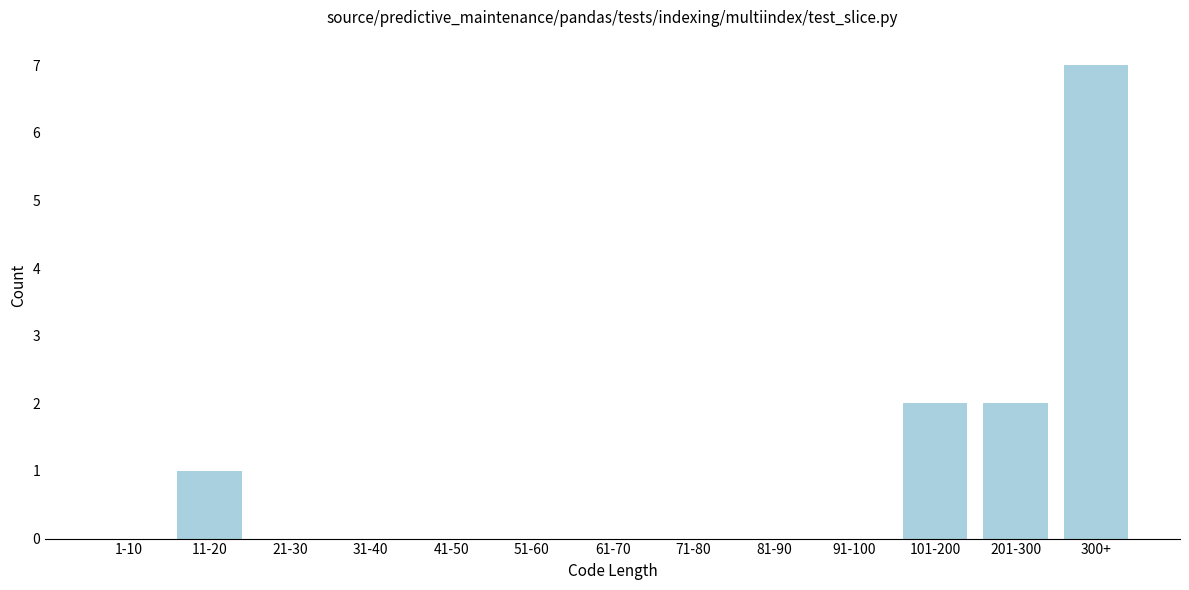

Reading right to left, extract all data points from this chart.

300+=7	201-300=2	101-200=2	91-100=0	81-90=0	71-80=0	61-70=0	51-60=0	41-50=0	31-40=0	21-30=0	11-20=1	1-10=0